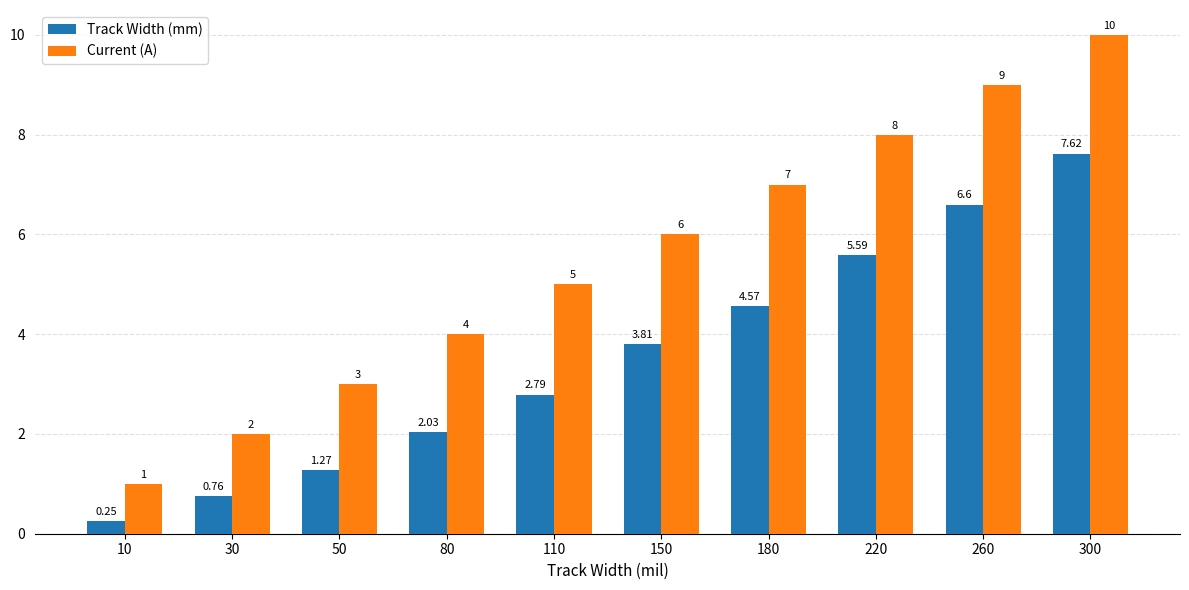

Between 150 and 300, which series saw the biggest shift?

Current (A)